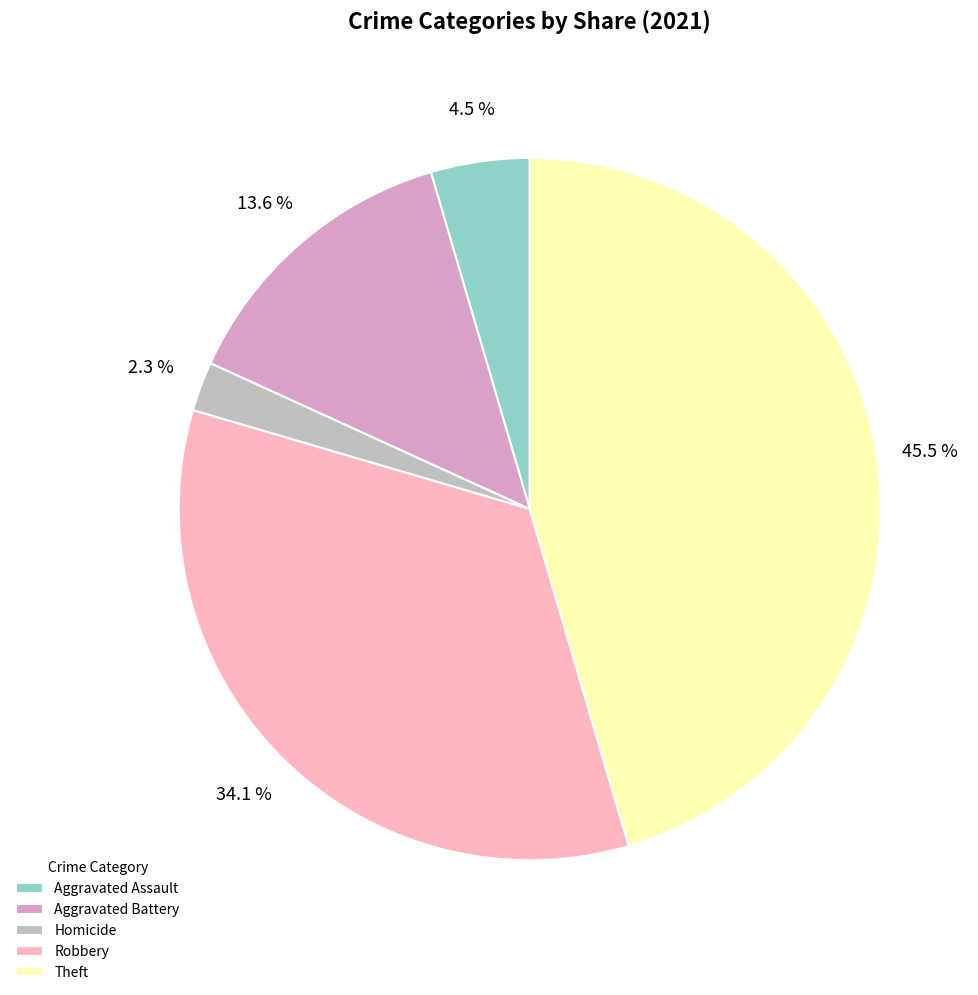

True or false: Aggravated Battery accounts for 20% of the total.

False